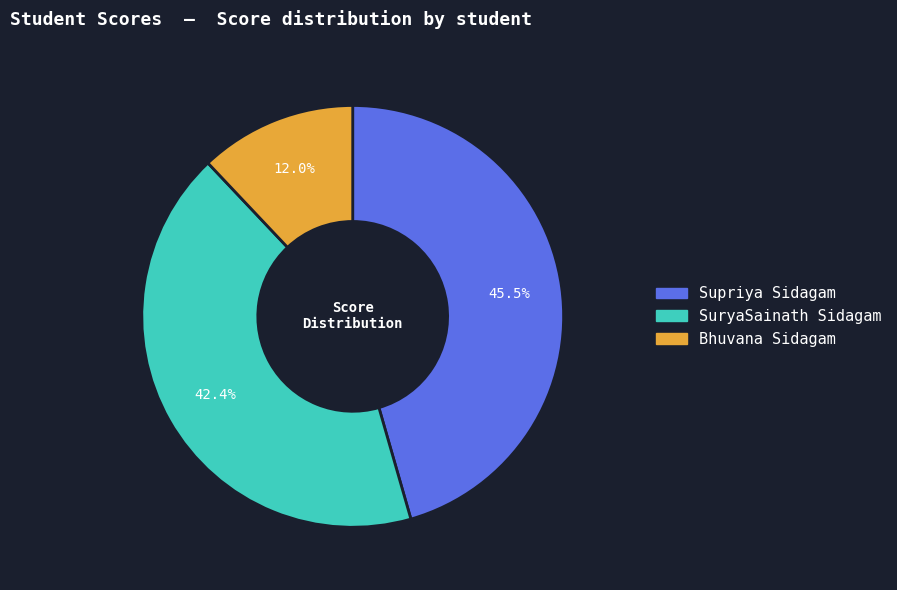

What percentage is the SuryaSainath Sidagam slice, to the nearest percent?

42%